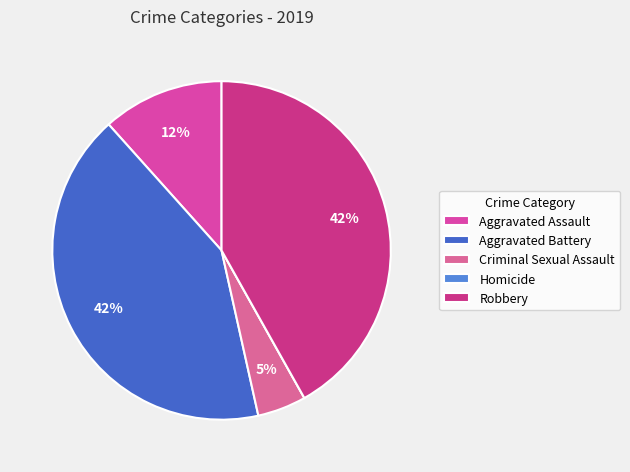

To the nearest percent, what is the average slice percentage?

20%